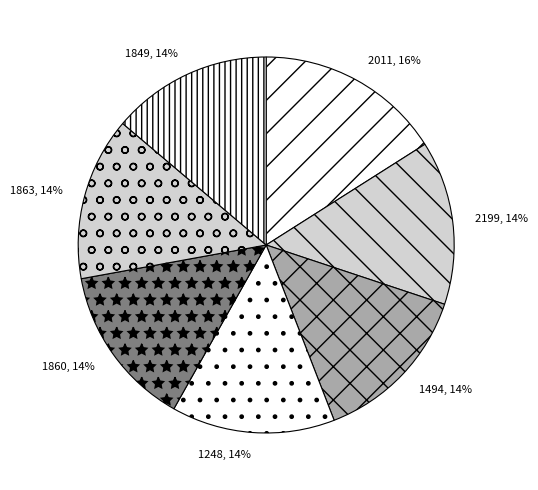

The 1248 slice represents 14% of the pie. True or false?

True